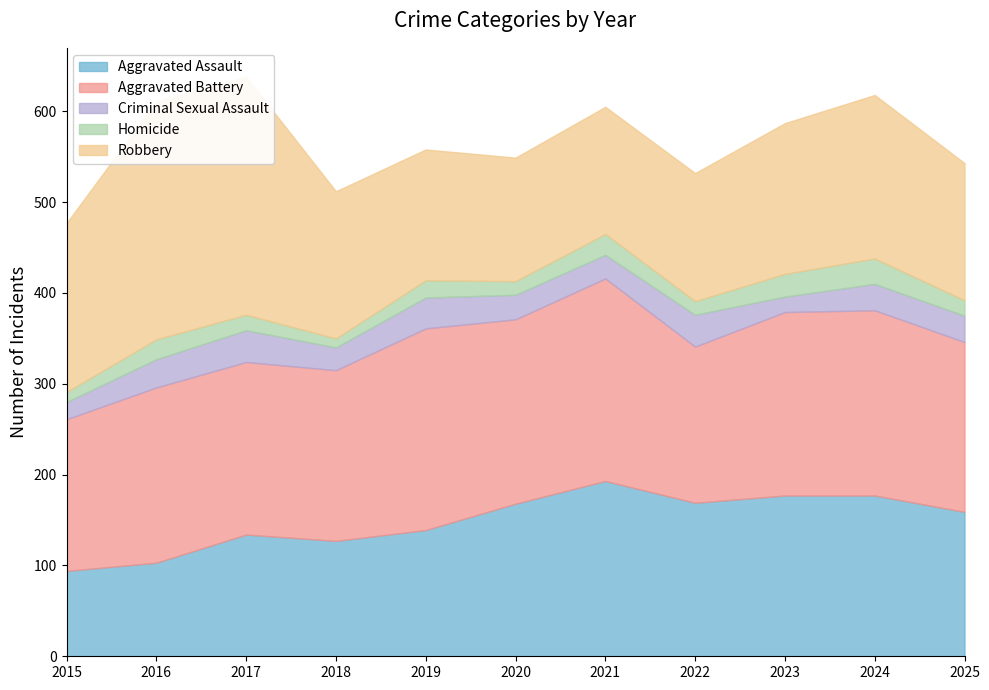

What is the sum of all Homicide values?

202